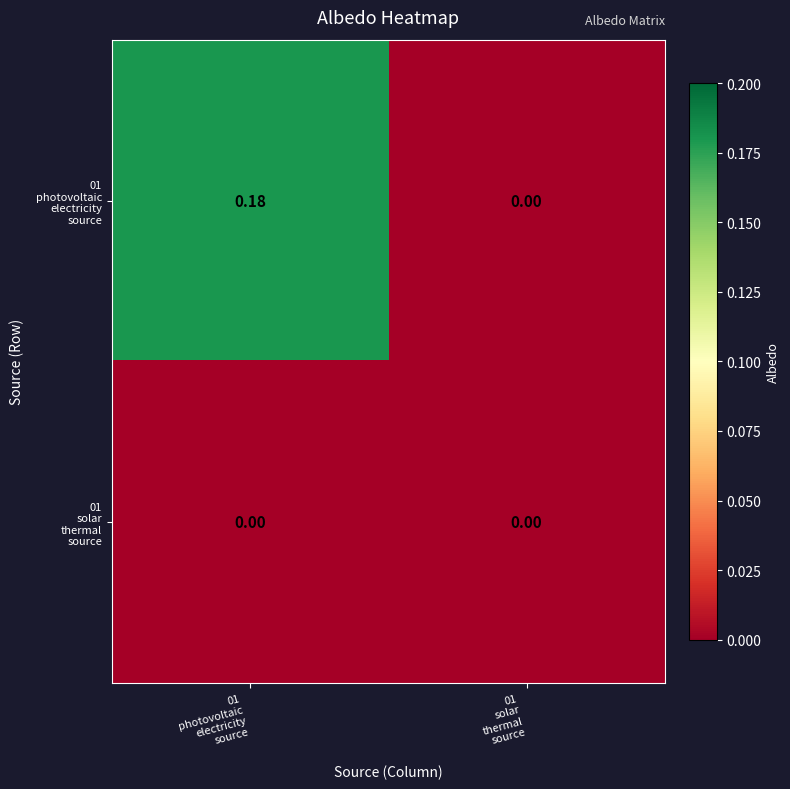

What is the maximum value shown in the chart?

0.2